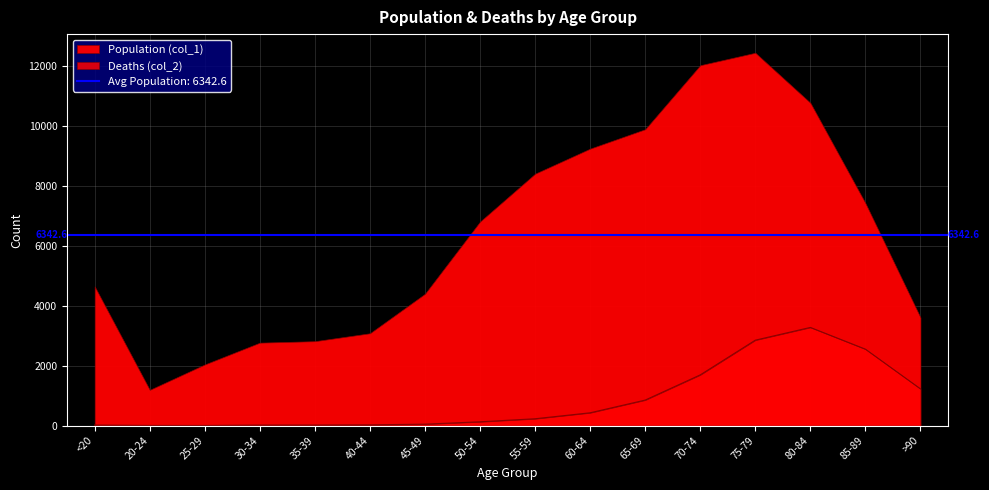

Rank the categories by value from highest to lowest.

80-84, 75-79, 85-89, 70-74, >90, 65-69, 60-64, 55-59, 50-54, 45-49, 40-44, <20, 35-39, 30-34, 20-24, 25-29